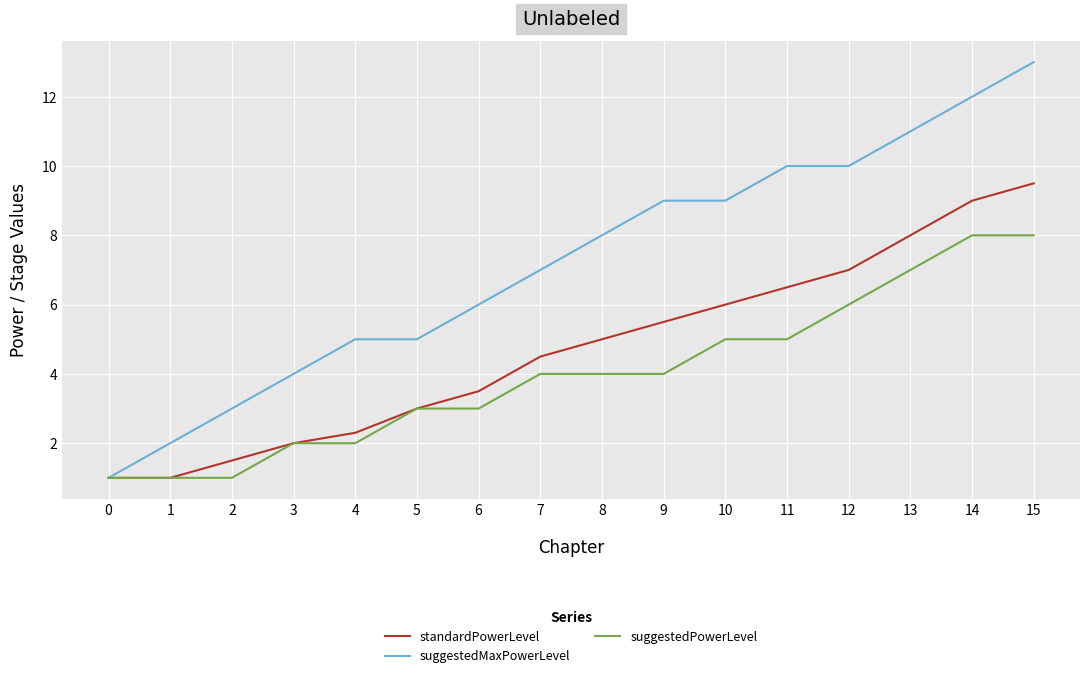

Which series has the largest range (max minus min)?

suggestedMaxPowerLevel